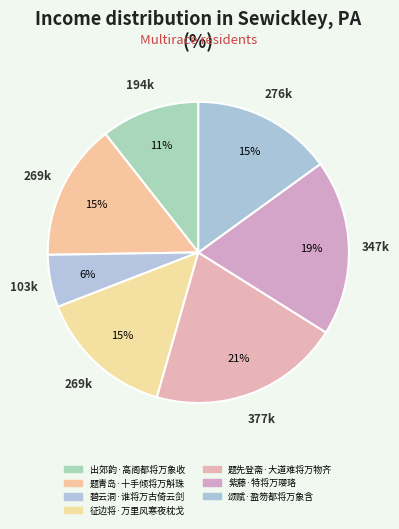

To the nearest percent, what is the difference between the largest and smallest slice percentages?

15%